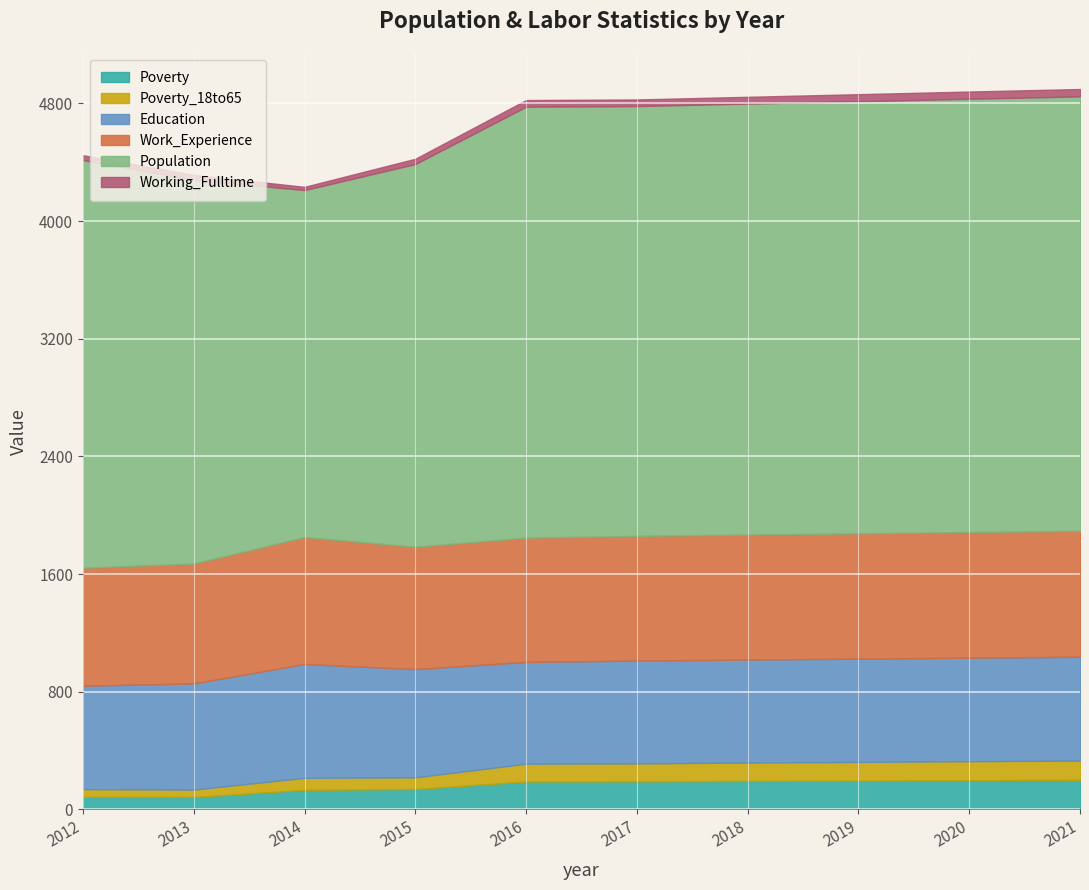

True or false: Working_Fulltime has a value of 45 at 2016.

True